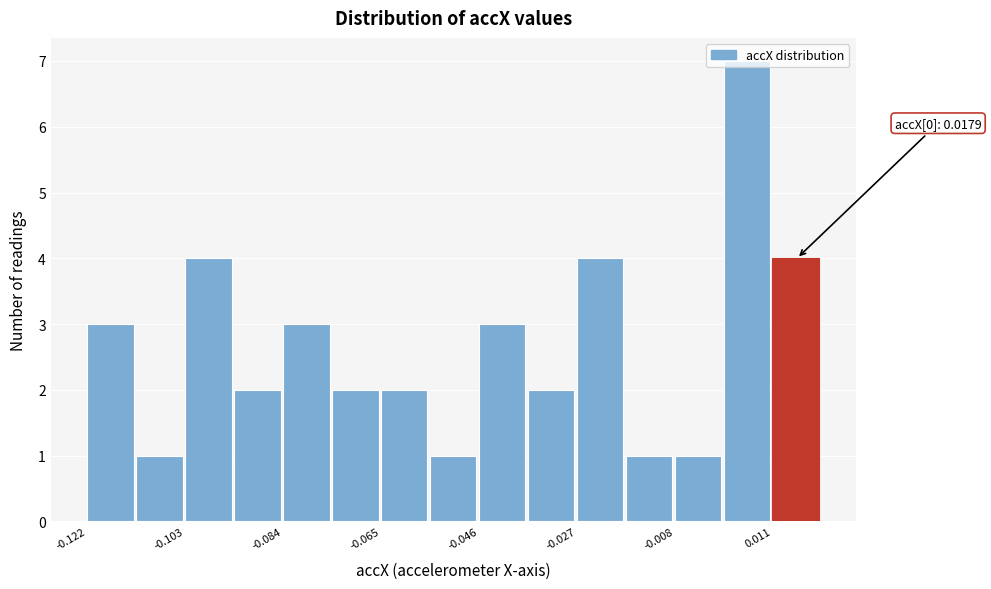

Which range on the x-axis has the tallest bar?

0.002 to 0.010